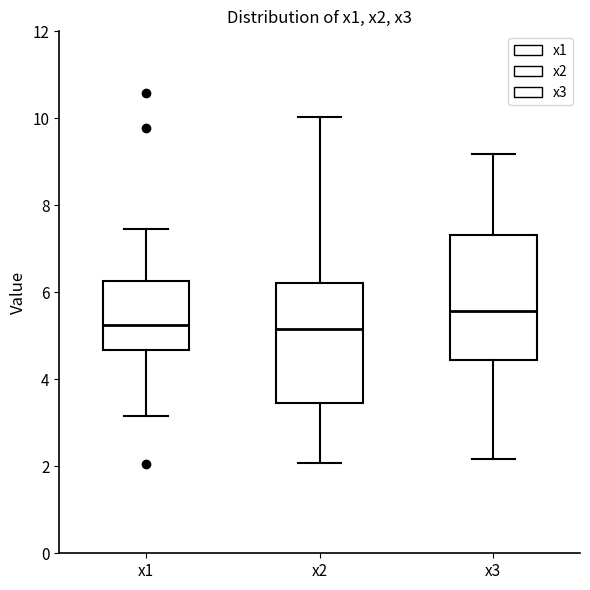

Reading left to right, transcribe this box plot: for each box, give where its median line is, the range the box spans, and where its two whiskers end, as read against the y-axis. The values are not printed on the chart, so give them approximately, as read against the axis.

x1: median 5.2, box 4.6 to 6.2, whiskers 3.2 to 7.4
x2: median 5.2, box 3.4 to 6.2, whiskers 2.0 to 10.0
x3: median 5.6, box 4.4 to 7.4, whiskers 2.2 to 9.2